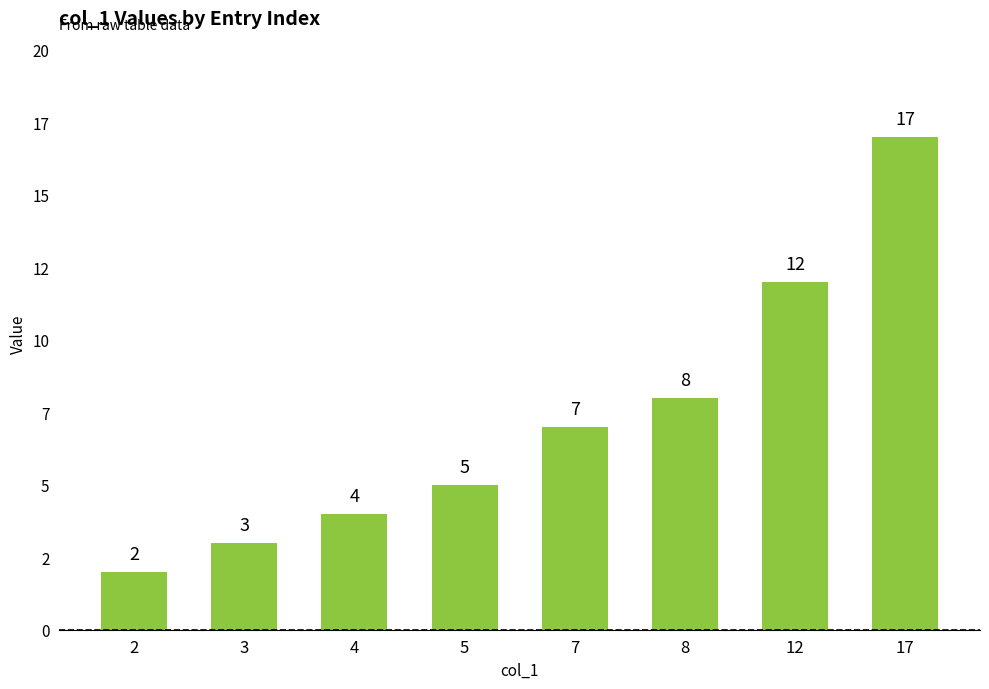

What is the greatest value displayed?

17